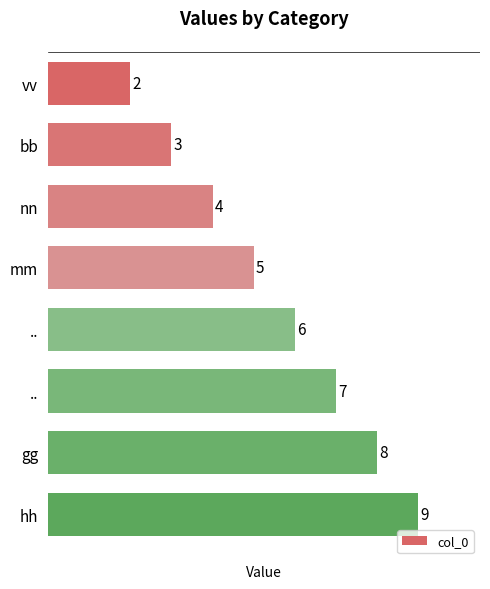

How many values are below 6?

4